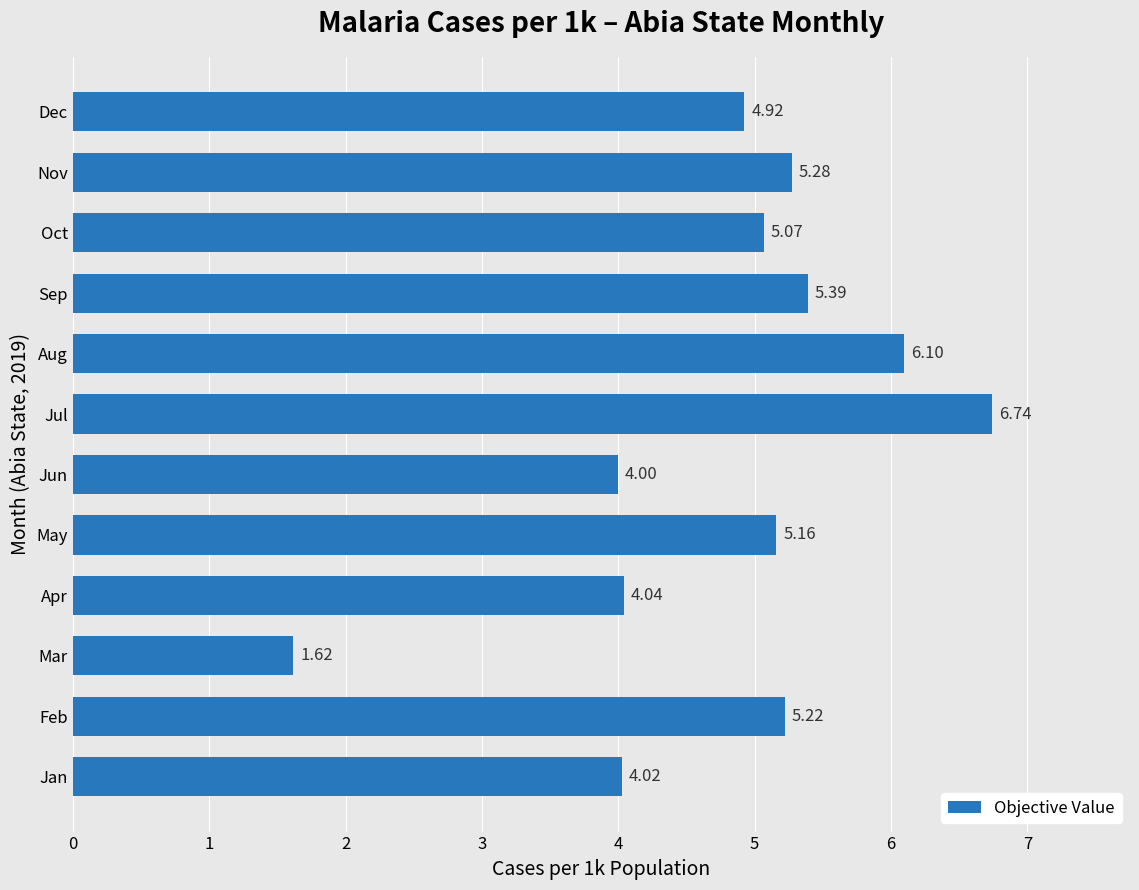

At which label is the value closest to 4?

Jun